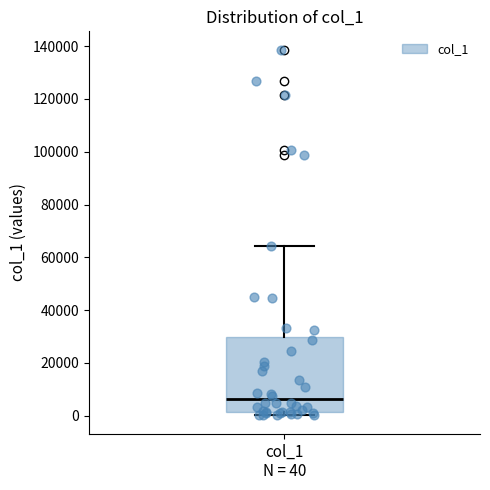

Where is the upper edge of the box for col_1 N = 40 on the y-axis? The values are not printed on the chart, so give them approximately, as read against the axis.

30000